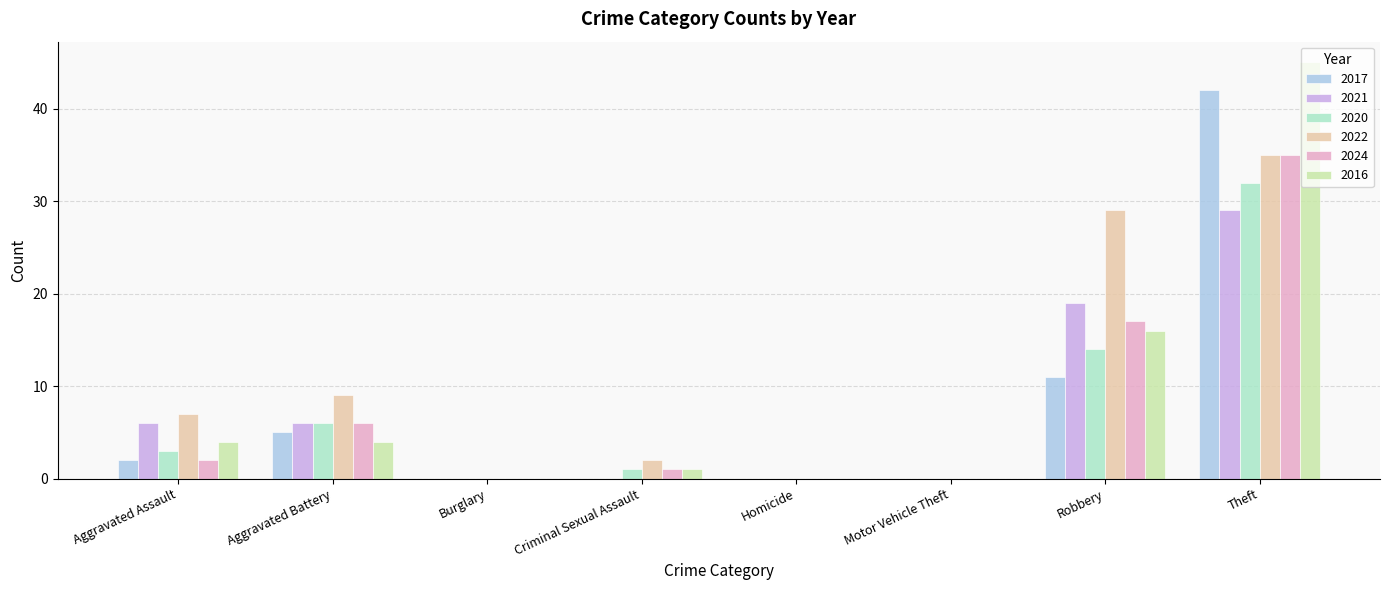

What is the approximate value of 2024 at Aggravated Assault?

2